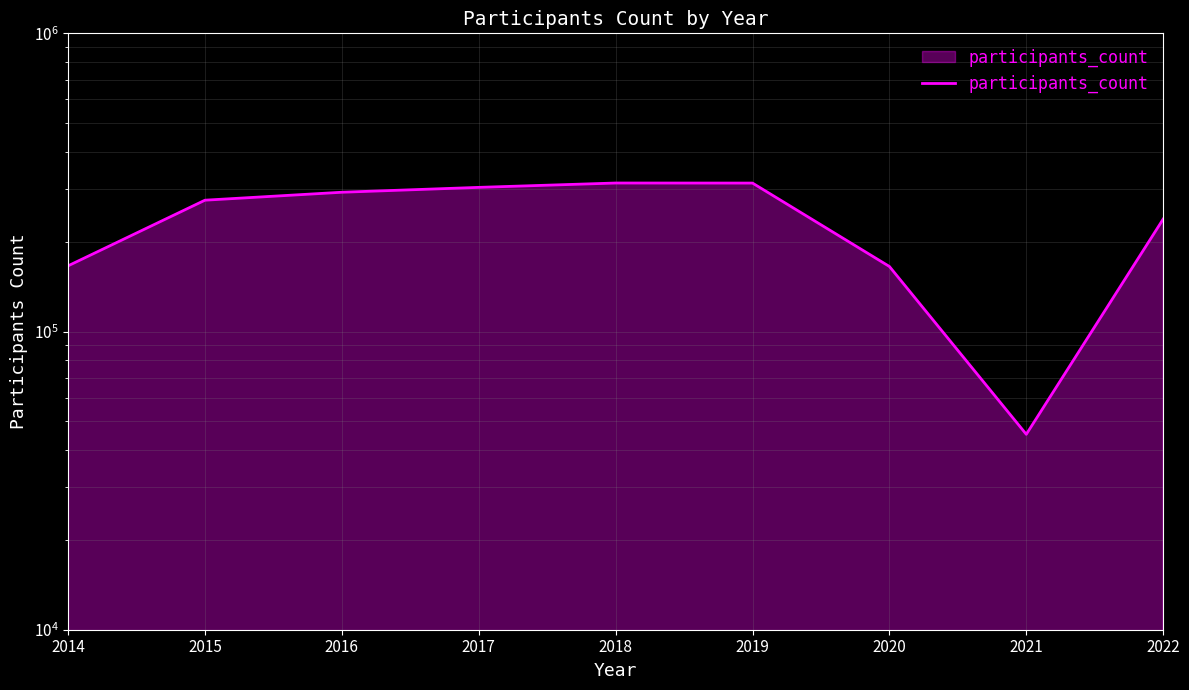

Where does the data first go above 275693?

2016